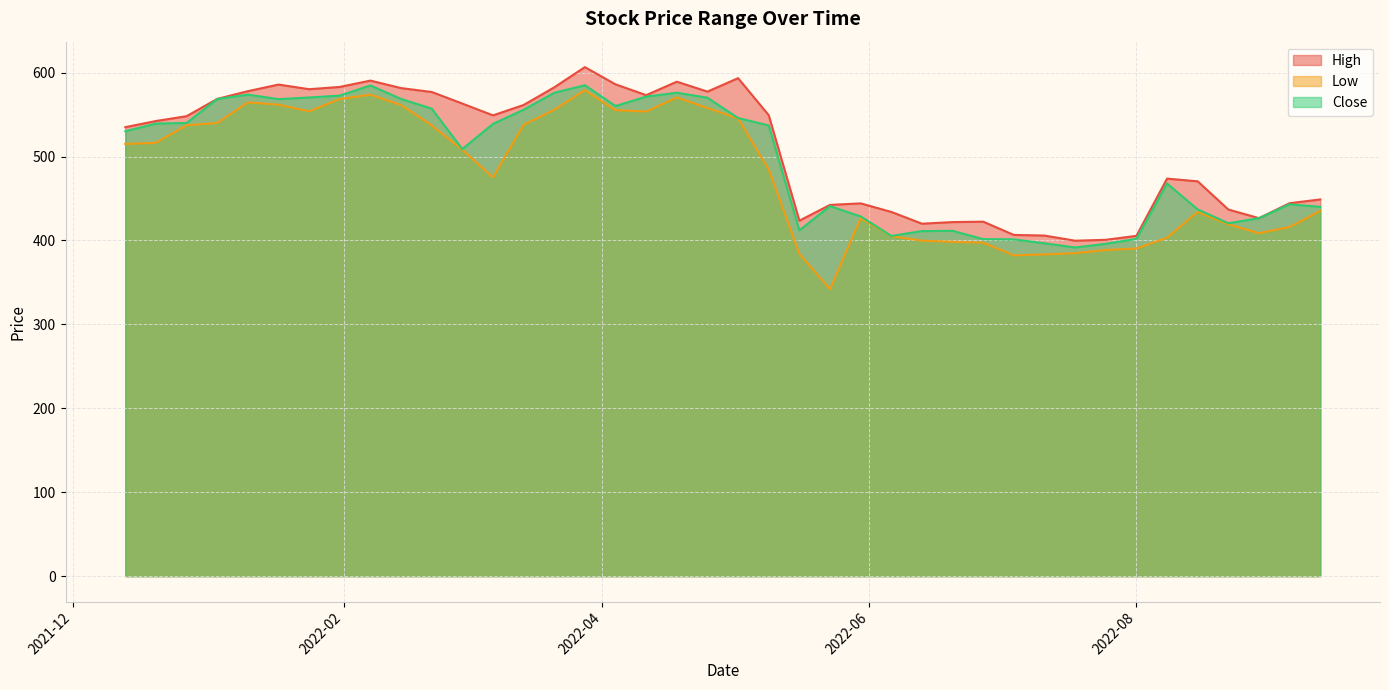

What is the label of the 28th point from the right?

2022-03-07